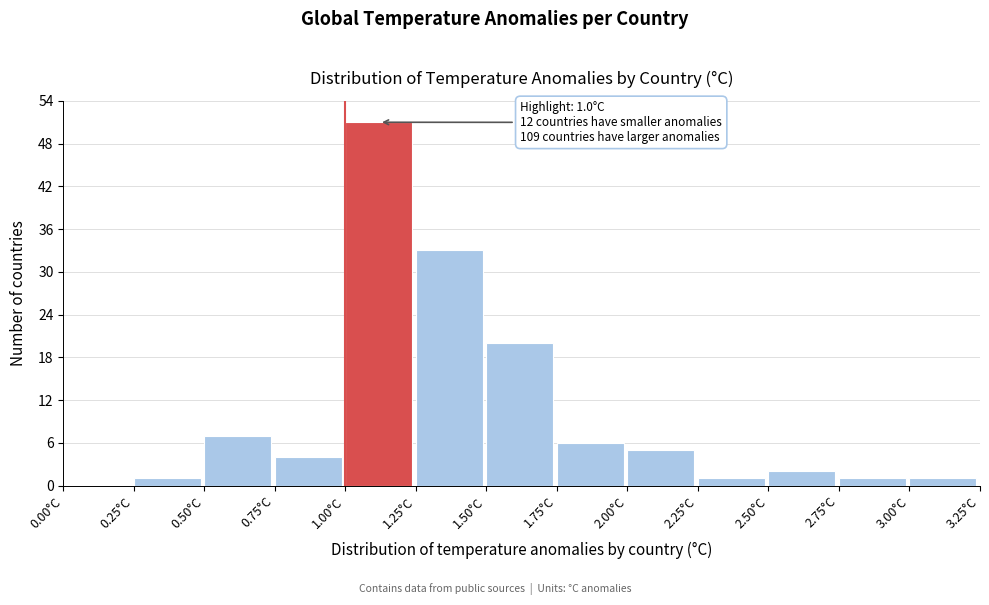

Which range on the x-axis has the tallest bar?

1.00 to 1.25